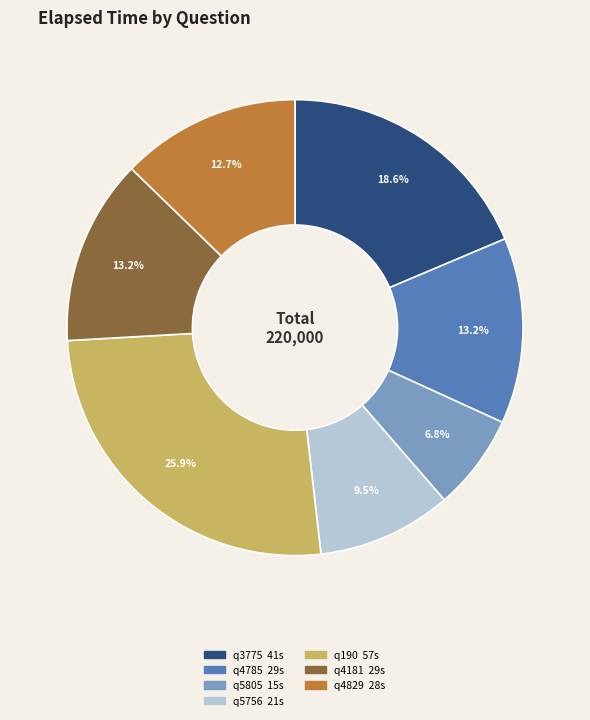

How many segments does this pie chart have?

7